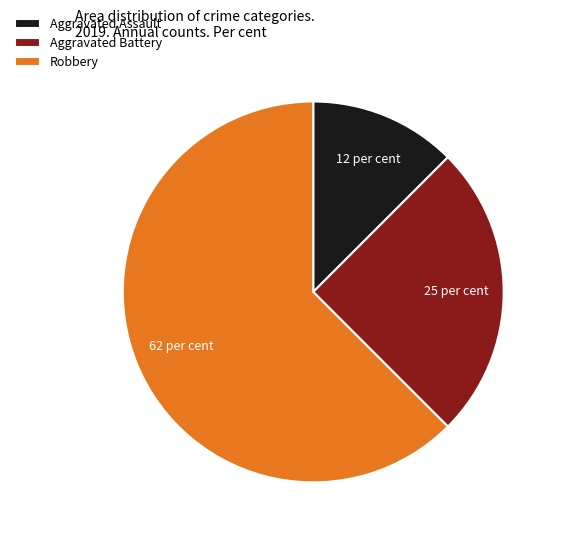

The Aggravated Battery slice represents 25% of the pie. True or false?

True